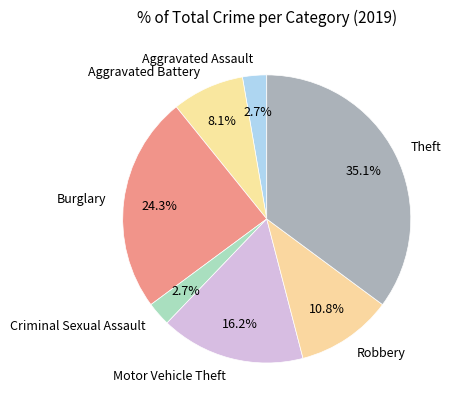

Is there any slice that represents more than half of the pie?

No